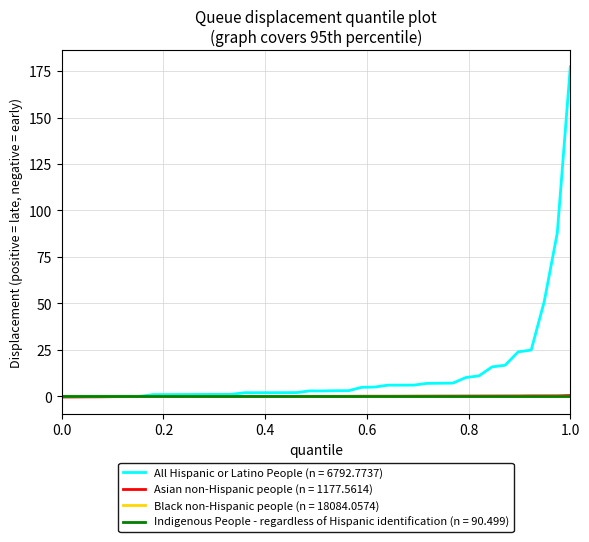

What is the maximum value shown in the chart?

177.3